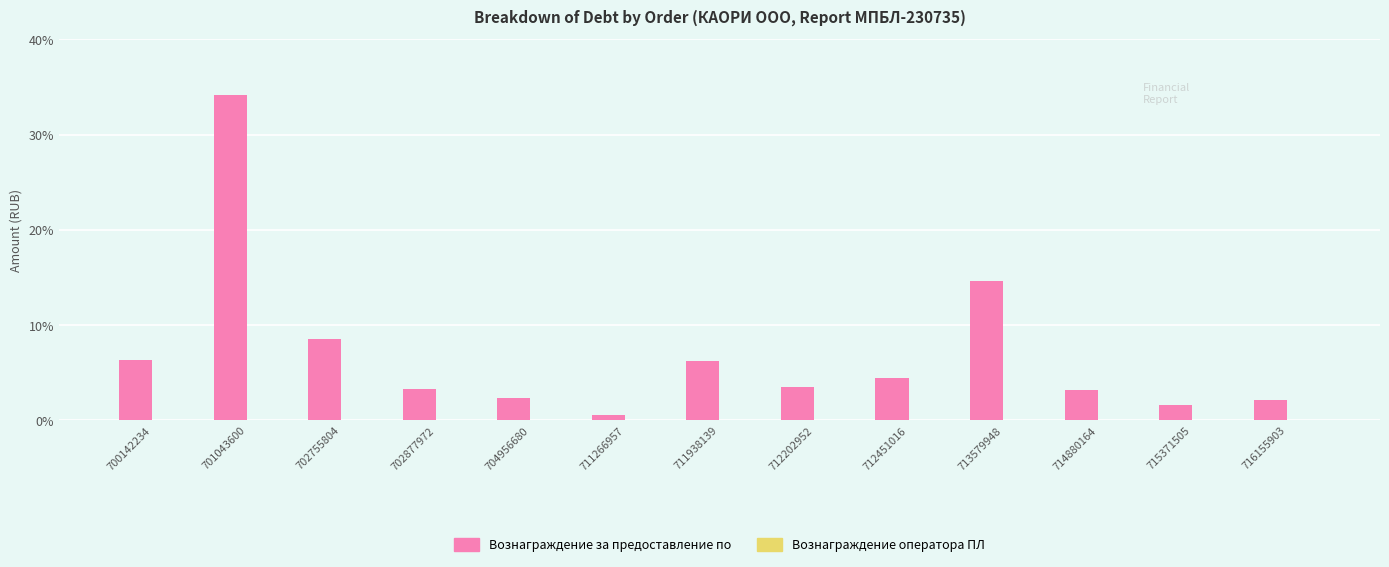

True or false: Вознаграждение за предоставление поощрения has a value of 2396 at 713579948.

False